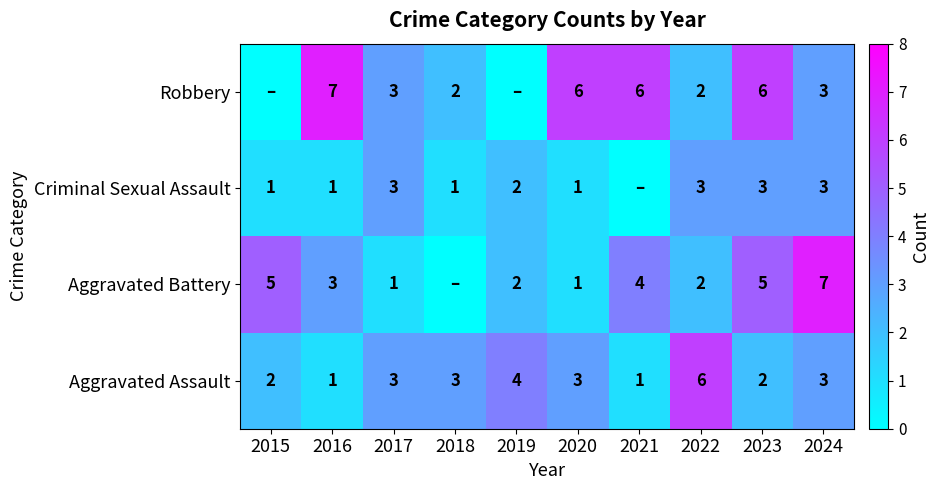

What is the approximate value of Aggravated Assault at 2024?

3